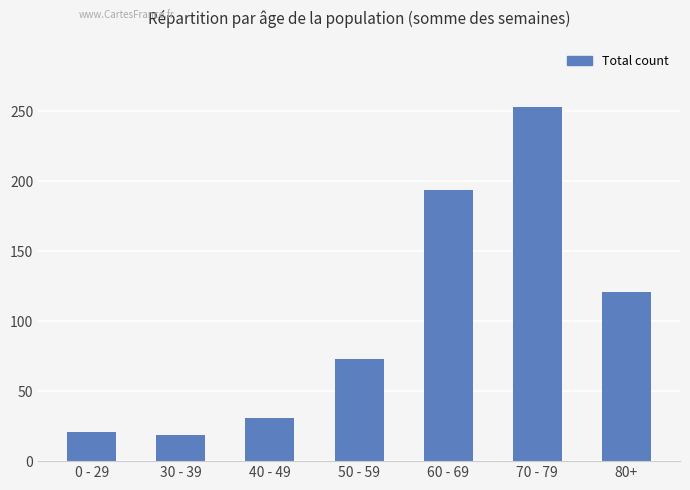

Which label corresponds to the largest value in the chart?

70 - 79